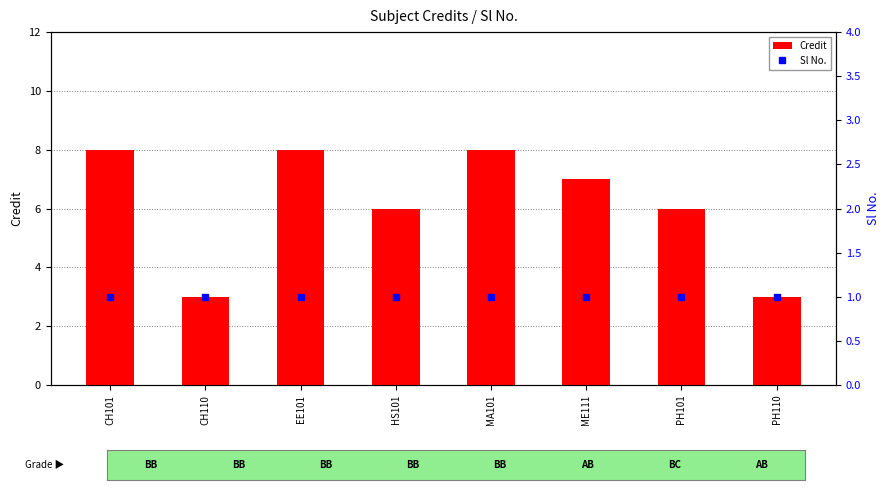

Reading left to right, transcribe all the data shown in this chart.

Credit: 8	3	8	6	8	7	6	3
Sl No.: 1	1	1	1	1	1	1	1